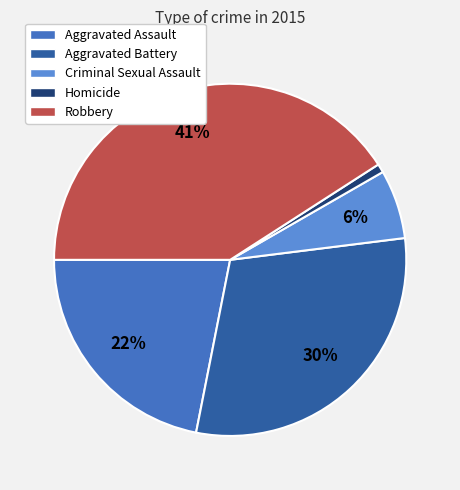

Do Robbery and Aggravated Assault together represent more than half of the pie?

Yes